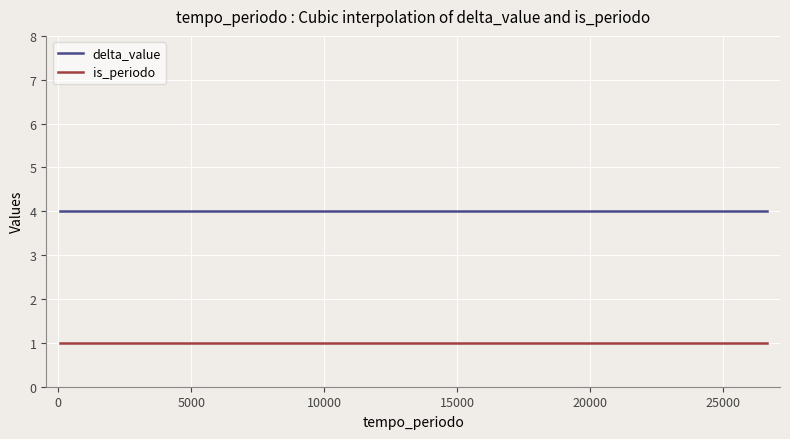

Count the number of data series in this chart.

2